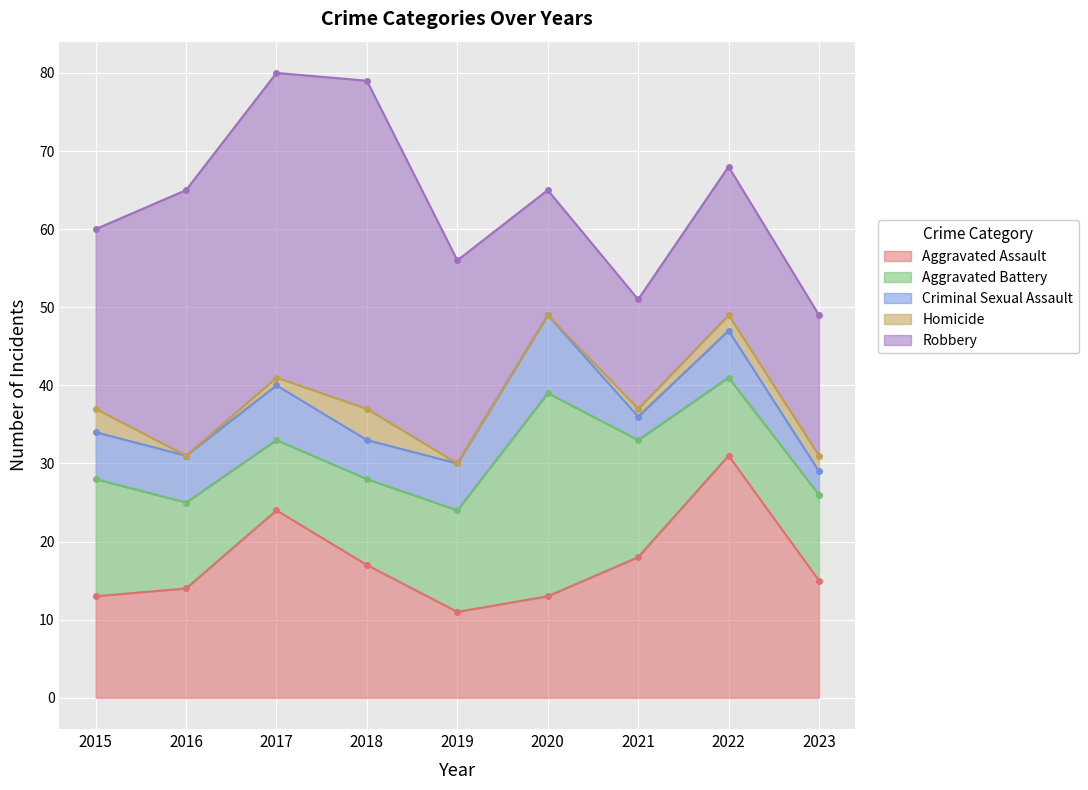

What is the difference between the maximum and minimum values in the Aggravated Battery series?

17